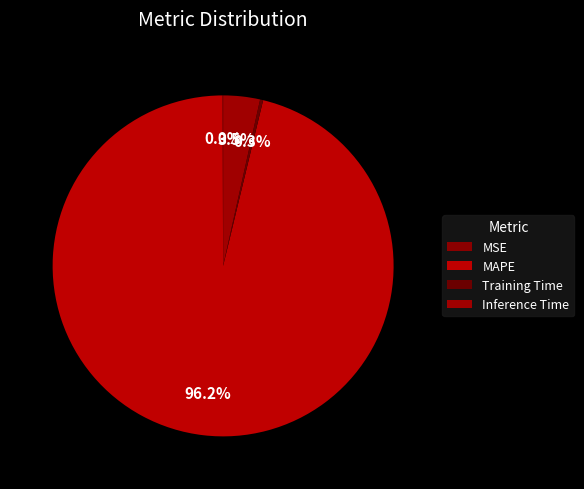

How many slices are in this pie chart?

4